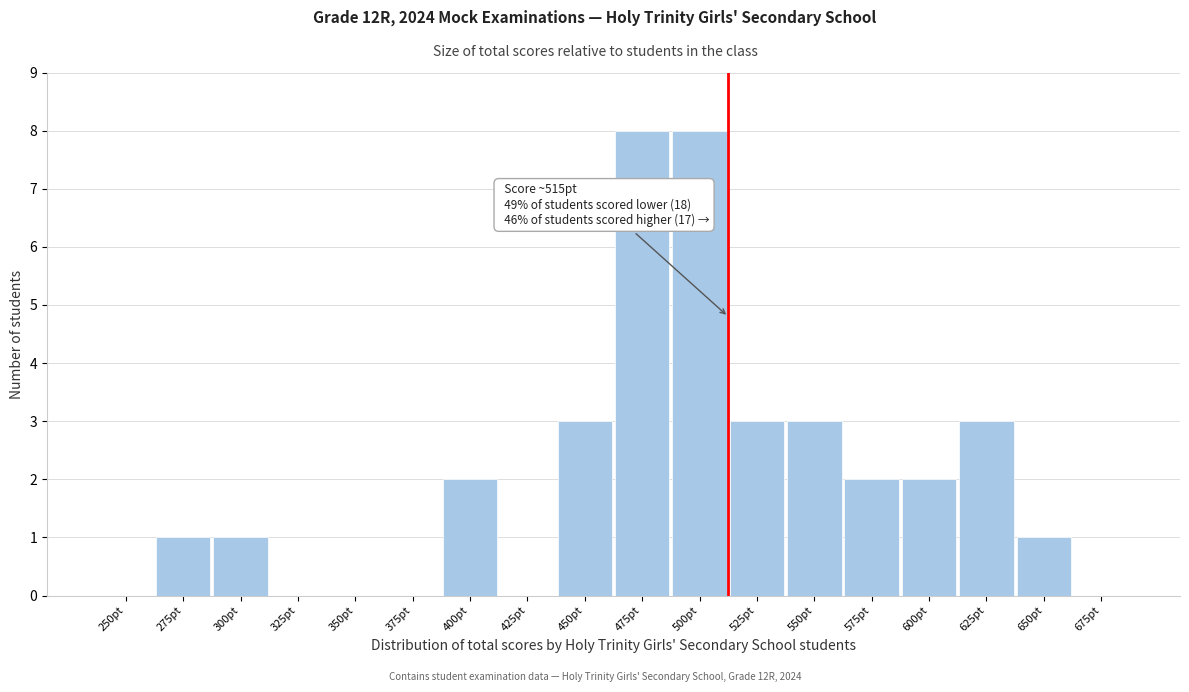

Reading left to right, transcribe all the data shown in this chart.

250pt=0	275pt=1	300pt=1	325pt=0	350pt=0	375pt=0	400pt=2	425pt=0	450pt=3	475pt=8	500pt=8	525pt=3	550pt=3	575pt=2	600pt=2	625pt=3	650pt=1	675pt=0